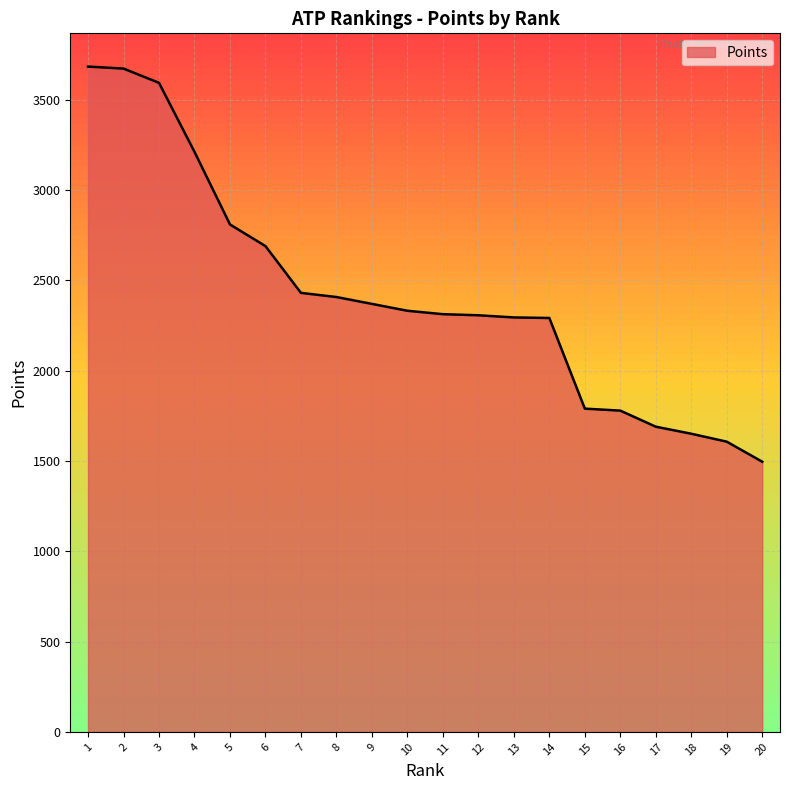

What is the maximum value shown in the chart?

3684